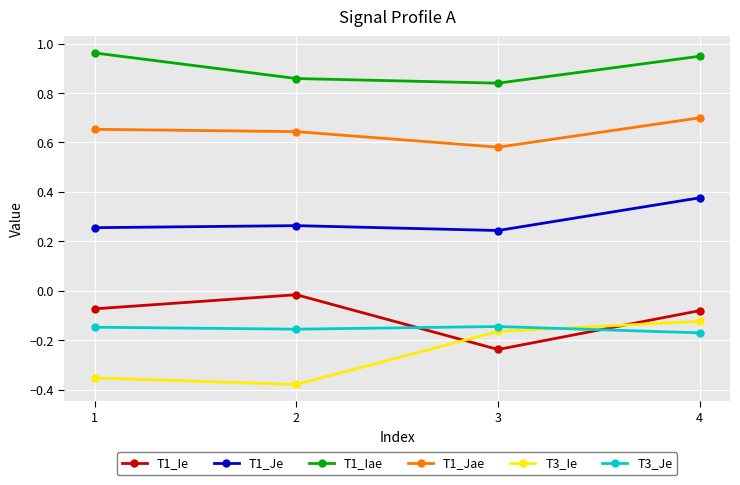

At 1, list the series in order from largest to smallest.

T1_Iae, T1_Jae, T1_Je, T1_Ie, T3_Je, T3_Ie